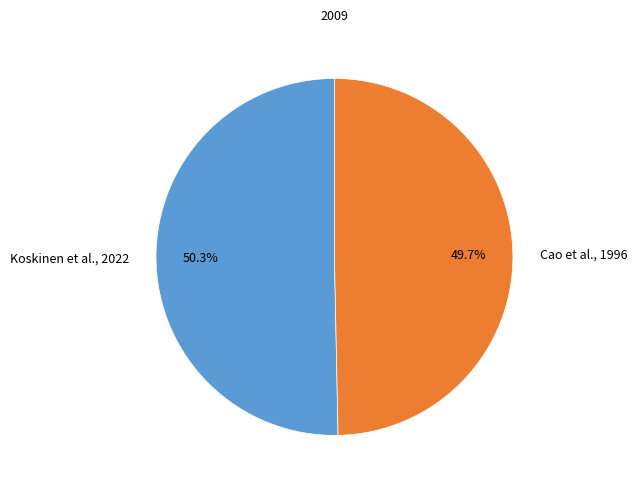

Approximately how many times larger is the value at Cao et al., 1996 compared to Koskinen et al., 2022?

1.0